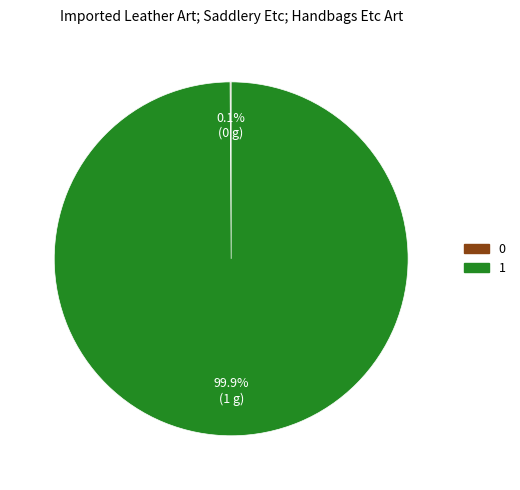

What is the majority slice?

1